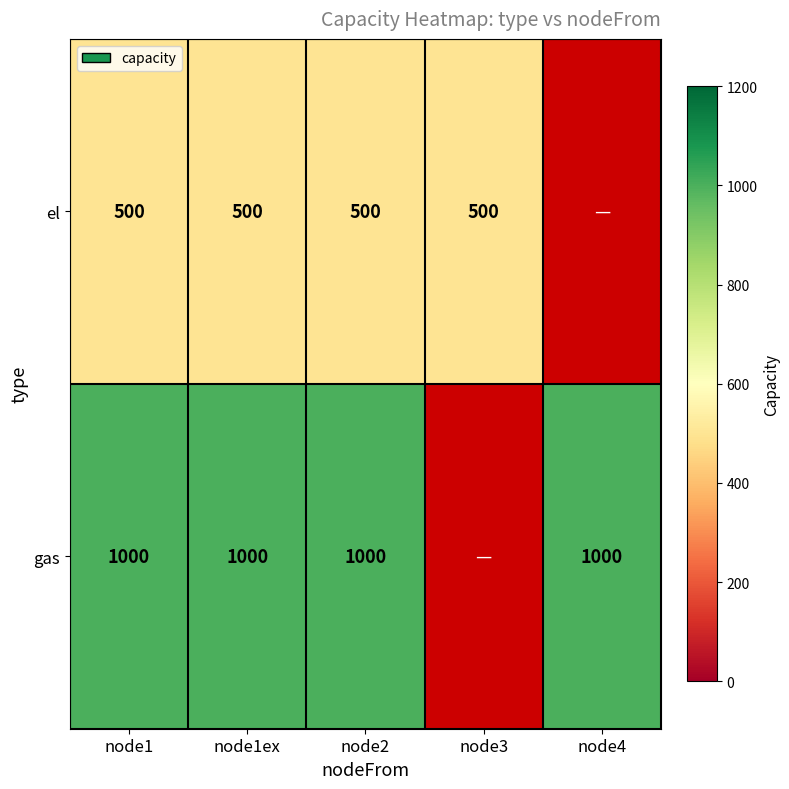

The value of gas at node4 is 1315. True or false?

False